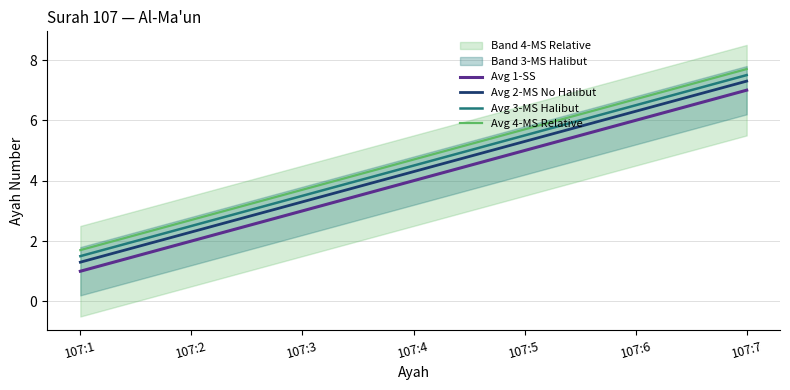

Reading right to left, list all the values displayed in this chart.

Avg 1-SS: 107:7=7.0	107:6=6.0	107:5=5.0	107:4=4.0	107:3=3.0	107:2=2.0	107:1=1.0
Avg 2-MS No Halibut: 107:7=7.3	107:6=6.3	107:5=5.3	107:4=4.3	107:3=3.3	107:2=2.3	107:1=1.3
Avg 3-MS Halibut: 107:7=7.5	107:6=6.5	107:5=5.5	107:4=4.5	107:3=3.5	107:2=2.5	107:1=1.5
Avg 4-MS Relative: 107:7=7.7	107:6=6.7	107:5=5.7	107:4=4.7	107:3=3.7	107:2=2.7	107:1=1.7